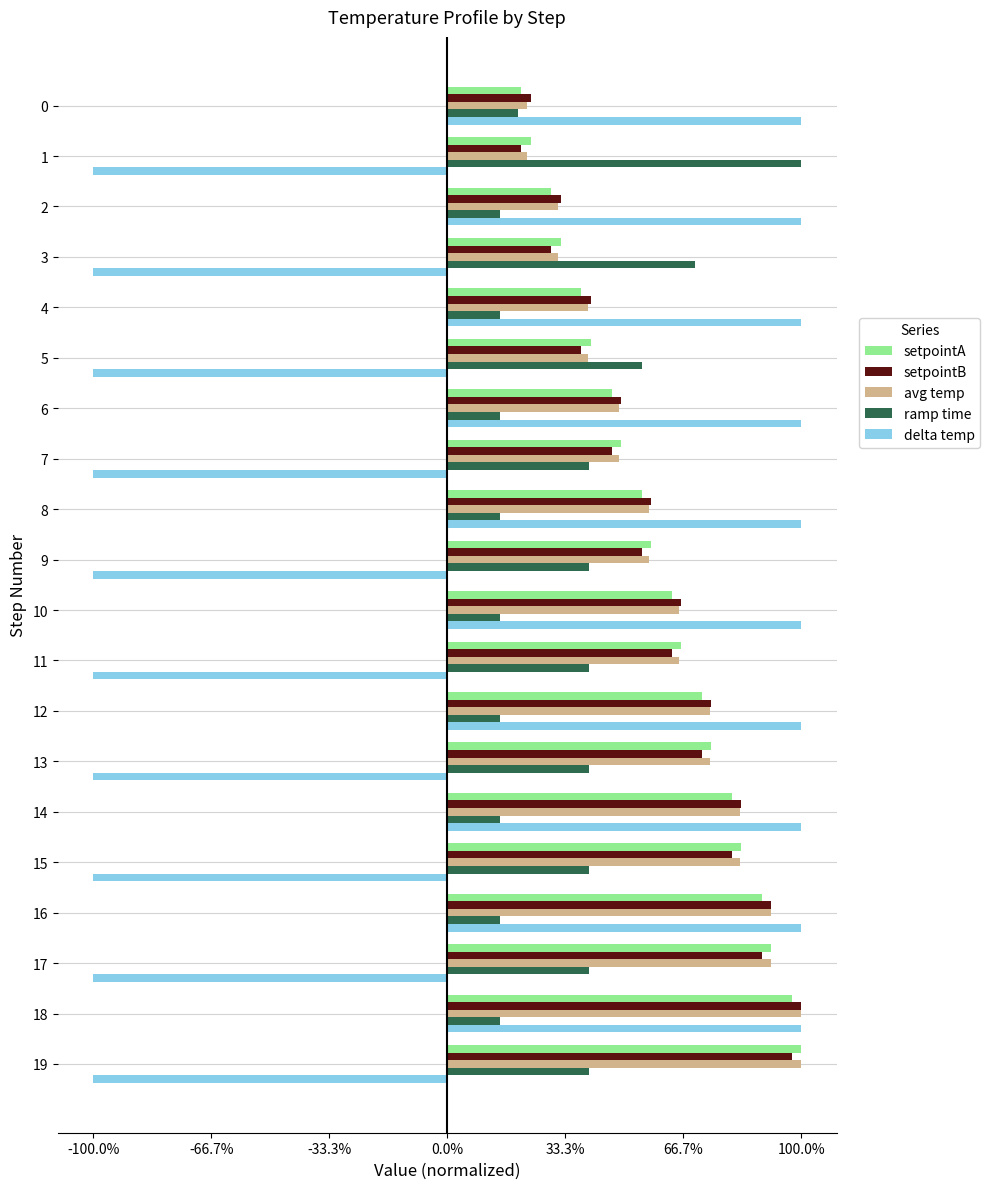

What are all the series names shown in the legend?

setpointA, setpointB, avg temp, ramp time, delta temp